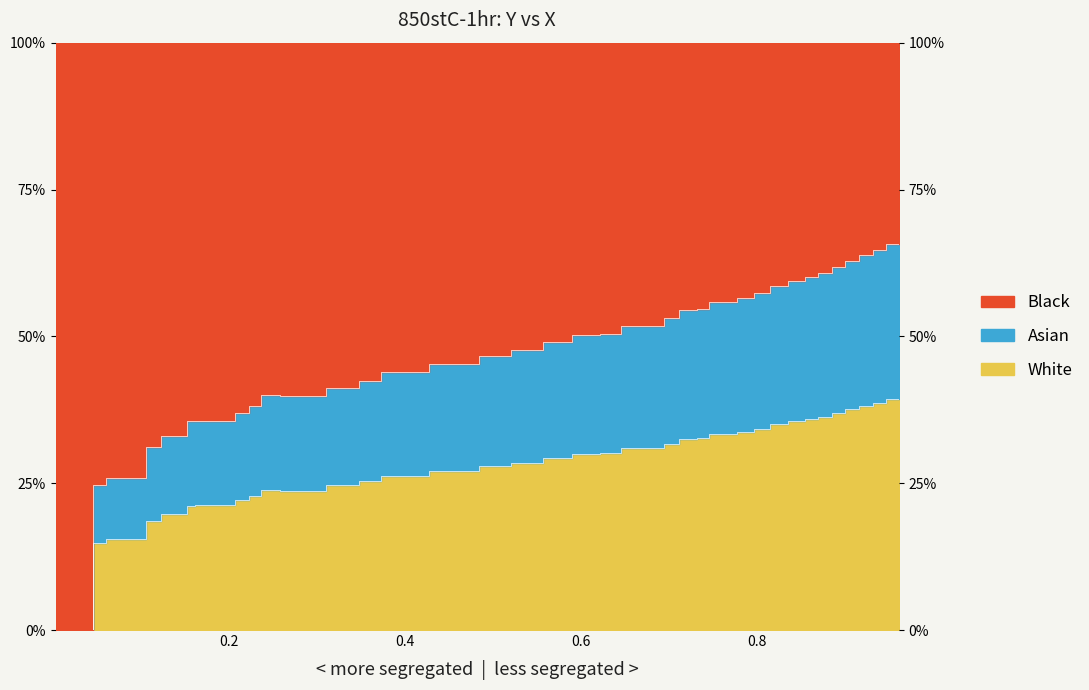

The value at 0.6947 is 48.2. True or false?

False